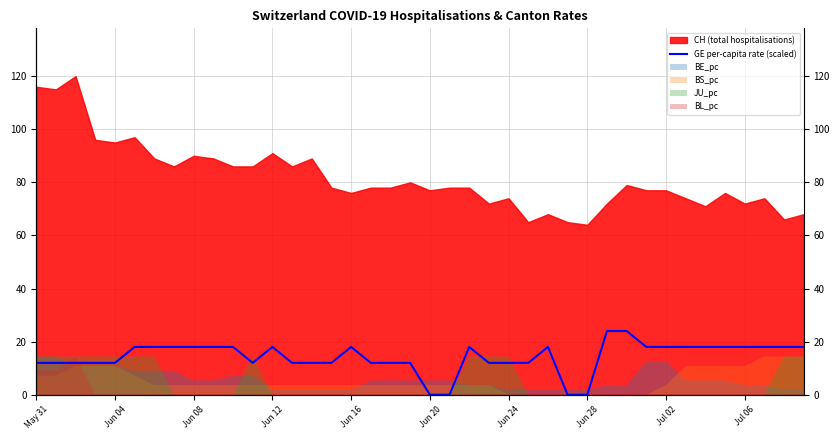

What is the label of the 17th point from the left?

Jun 16